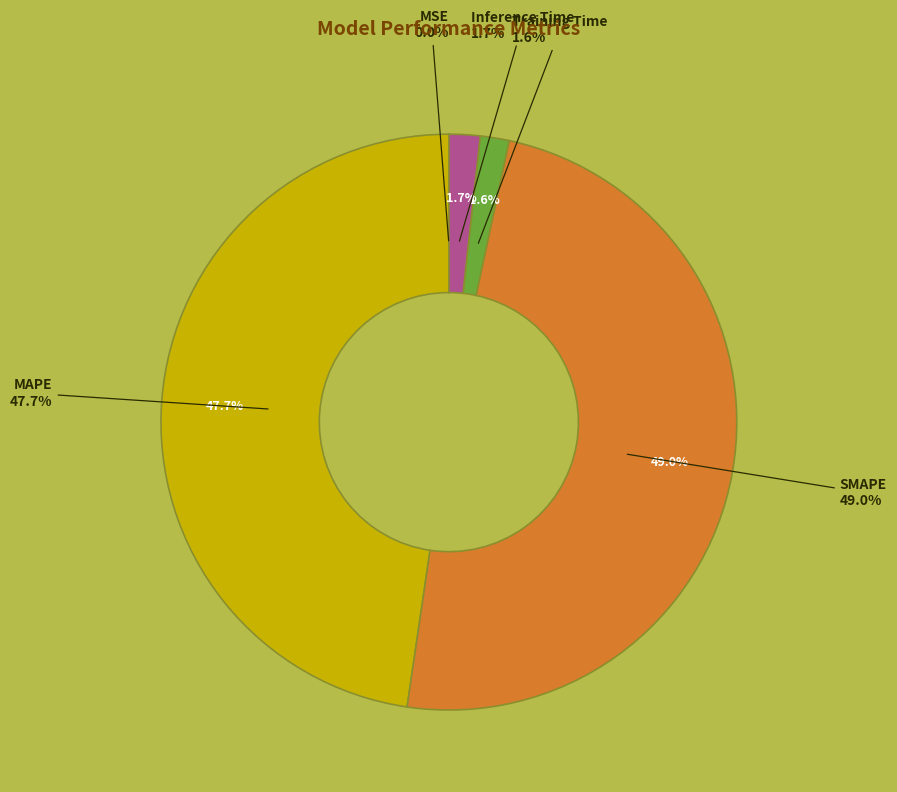

Which slice is the smallest?

MSE